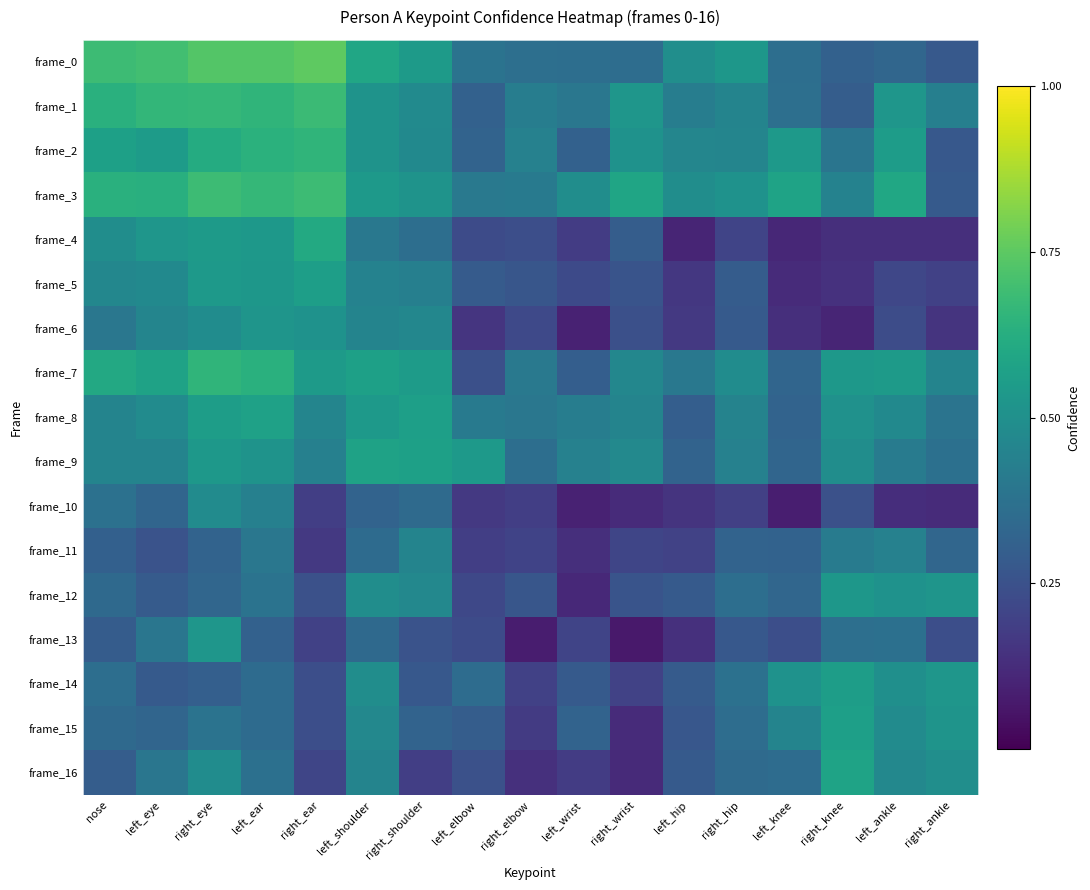

Reading left to right, what are all the values shown in this chart?

frame_0: nose=0.7	left_eye=0.7	right_eye=0.7	left_ear=0.7	right_ear=0.8	left_shoulder=0.6	right_shoulder=0.5	left_elbow=0.4	right_elbow=0.4	left_wrist=0.4	right_wrist=0.4	left_hip=0.5	right_hip=0.5	left_knee=0.4	right_knee=0.3	left_ankle=0.3	right_ankle=0.3
frame_1: nose=0.6	left_eye=0.7	right_eye=0.7	left_ear=0.7	right_ear=0.7	left_shoulder=0.5	right_shoulder=0.5	left_elbow=0.3	right_elbow=0.4	left_wrist=0.4	right_wrist=0.5	left_hip=0.4	right_hip=0.5	left_knee=0.4	right_knee=0.3	left_ankle=0.5	right_ankle=0.4
frame_2: nose=0.6	left_eye=0.5	right_eye=0.6	left_ear=0.6	right_ear=0.7	left_shoulder=0.5	right_shoulder=0.5	left_elbow=0.3	right_elbow=0.4	left_wrist=0.3	right_wrist=0.5	left_hip=0.5	right_hip=0.5	left_knee=0.5	right_knee=0.4	left_ankle=0.6	right_ankle=0.3
frame_3: nose=0.6	left_eye=0.6	right_eye=0.7	left_ear=0.7	right_ear=0.7	left_shoulder=0.5	right_shoulder=0.5	left_elbow=0.4	right_elbow=0.4	left_wrist=0.5	right_wrist=0.6	left_hip=0.5	right_hip=0.5	left_knee=0.6	right_knee=0.4	left_ankle=0.6	right_ankle=0.3
frame_4: nose=0.5	left_eye=0.5	right_eye=0.5	left_ear=0.5	right_ear=0.6	left_shoulder=0.4	right_shoulder=0.4	left_elbow=0.2	right_elbow=0.2	left_wrist=0.2	right_wrist=0.3	left_hip=0.1	right_hip=0.2	left_knee=0.1	right_knee=0.1	left_ankle=0.1	right_ankle=0.1
frame_5: nose=0.5	left_eye=0.5	right_eye=0.5	left_ear=0.5	right_ear=0.6	left_shoulder=0.4	right_shoulder=0.4	left_elbow=0.3	right_elbow=0.3	left_wrist=0.2	right_wrist=0.3	left_hip=0.2	right_hip=0.3	left_knee=0.1	right_knee=0.1	left_ankle=0.2	right_ankle=0.2
frame_6: nose=0.4	left_eye=0.5	right_eye=0.5	left_ear=0.5	right_ear=0.5	left_shoulder=0.4	right_shoulder=0.5	left_elbow=0.2	right_elbow=0.2	left_wrist=0.1	right_wrist=0.2	left_hip=0.2	right_hip=0.3	left_knee=0.1	right_knee=0.1	left_ankle=0.2	right_ankle=0.1
frame_7: nose=0.6	left_eye=0.6	right_eye=0.7	left_ear=0.6	right_ear=0.5	left_shoulder=0.6	right_shoulder=0.5	left_elbow=0.2	right_elbow=0.4	left_wrist=0.3	right_wrist=0.5	left_hip=0.4	right_hip=0.5	left_knee=0.3	right_knee=0.5	left_ankle=0.5	right_ankle=0.5
frame_8: nose=0.5	left_eye=0.5	right_eye=0.6	left_ear=0.6	right_ear=0.5	left_shoulder=0.5	right_shoulder=0.6	left_elbow=0.4	right_elbow=0.4	left_wrist=0.4	right_wrist=0.5	left_hip=0.3	right_hip=0.4	left_knee=0.3	right_knee=0.5	left_ankle=0.5	right_ankle=0.4
frame_9: nose=0.5	left_eye=0.5	right_eye=0.5	left_ear=0.5	right_ear=0.4	left_shoulder=0.6	right_shoulder=0.6	left_elbow=0.5	right_elbow=0.4	left_wrist=0.4	right_wrist=0.5	left_hip=0.3	right_hip=0.4	left_knee=0.3	right_knee=0.5	left_ankle=0.4	right_ankle=0.4
frame_10: nose=0.4	left_eye=0.3	right_eye=0.5	left_ear=0.4	right_ear=0.2	left_shoulder=0.3	right_shoulder=0.3	left_elbow=0.2	right_elbow=0.2	left_wrist=0.1	right_wrist=0.1	left_hip=0.2	right_hip=0.2	left_knee=0.1	right_knee=0.2	left_ankle=0.1	right_ankle=0.1
frame_11: nose=0.3	left_eye=0.3	right_eye=0.3	left_ear=0.4	right_ear=0.2	left_shoulder=0.3	right_shoulder=0.5	left_elbow=0.2	right_elbow=0.2	left_wrist=0.1	right_wrist=0.2	left_hip=0.2	right_hip=0.3	left_knee=0.3	right_knee=0.4	left_ankle=0.4	right_ankle=0.3
frame_12: nose=0.3	left_eye=0.3	right_eye=0.3	left_ear=0.4	right_ear=0.2	left_shoulder=0.5	right_shoulder=0.5	left_elbow=0.2	right_elbow=0.3	left_wrist=0.1	right_wrist=0.3	left_hip=0.3	right_hip=0.4	left_knee=0.3	right_knee=0.5	left_ankle=0.5	right_ankle=0.5
frame_13: nose=0.3	left_eye=0.4	right_eye=0.5	left_ear=0.3	right_ear=0.2	left_shoulder=0.3	right_shoulder=0.3	left_elbow=0.2	right_elbow=0.1	left_wrist=0.2	right_wrist=0.1	left_hip=0.1	right_hip=0.3	left_knee=0.2	right_knee=0.4	left_ankle=0.4	right_ankle=0.2
frame_14: nose=0.4	left_eye=0.3	right_eye=0.3	left_ear=0.4	right_ear=0.2	left_shoulder=0.5	right_shoulder=0.3	left_elbow=0.4	right_elbow=0.2	left_wrist=0.3	right_wrist=0.2	left_hip=0.3	right_hip=0.4	left_knee=0.5	right_knee=0.6	left_ankle=0.5	right_ankle=0.5
frame_15: nose=0.3	left_eye=0.3	right_eye=0.4	left_ear=0.4	right_ear=0.2	left_shoulder=0.5	right_shoulder=0.3	left_elbow=0.3	right_elbow=0.2	left_wrist=0.3	right_wrist=0.1	left_hip=0.3	right_hip=0.4	left_knee=0.5	right_knee=0.6	left_ankle=0.5	right_ankle=0.5
frame_16: nose=0.3	left_eye=0.4	right_eye=0.5	left_ear=0.4	right_ear=0.2	left_shoulder=0.5	right_shoulder=0.2	left_elbow=0.2	right_elbow=0.1	left_wrist=0.2	right_wrist=0.1	left_hip=0.3	right_hip=0.3	left_knee=0.4	right_knee=0.6	left_ankle=0.5	right_ankle=0.5